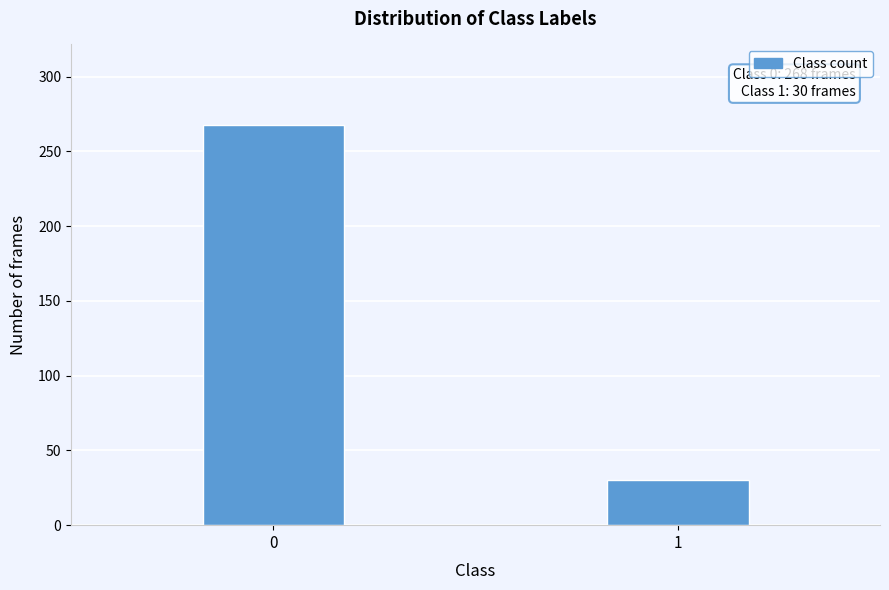

Reading right to left, extract all data points from this chart.

1=30	0=268